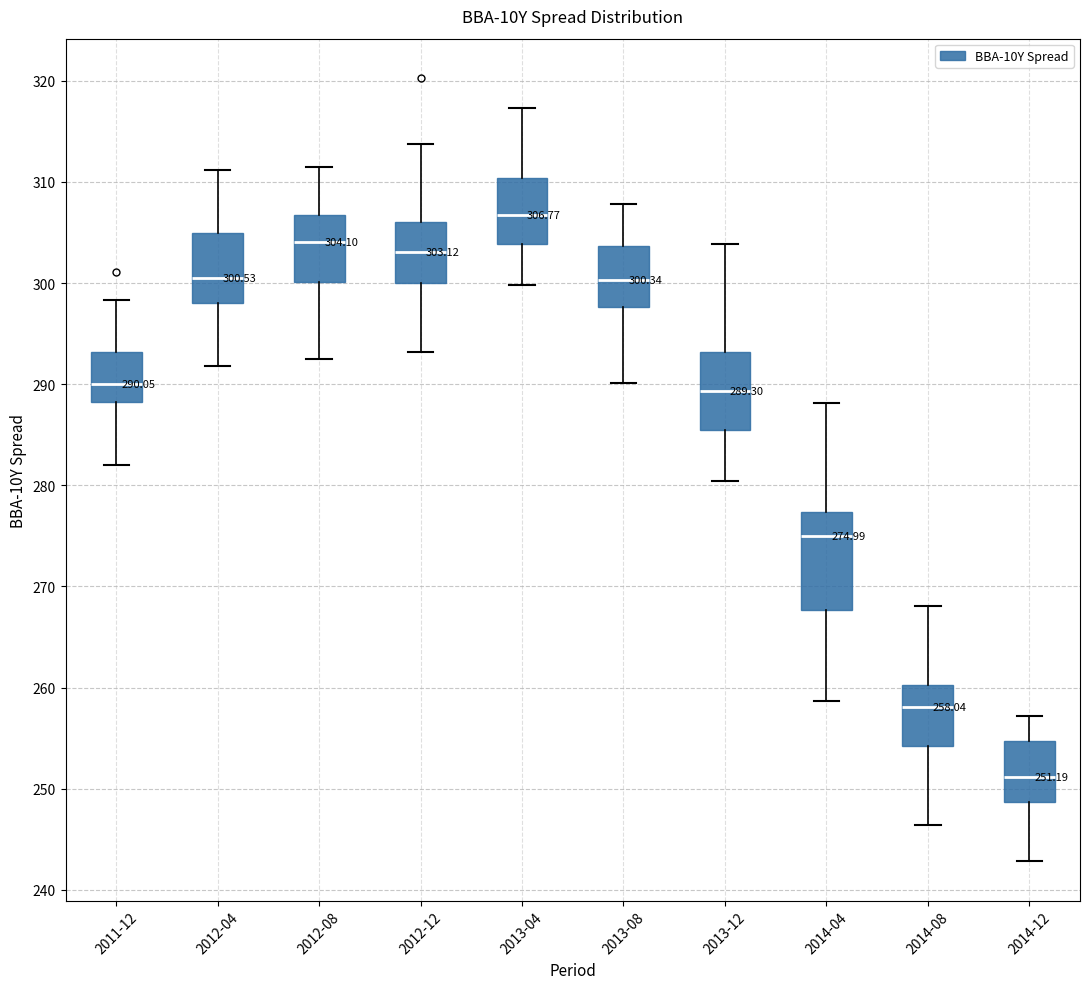

Which box is the tallest, from its lower edge to its upper edge?

2014-04